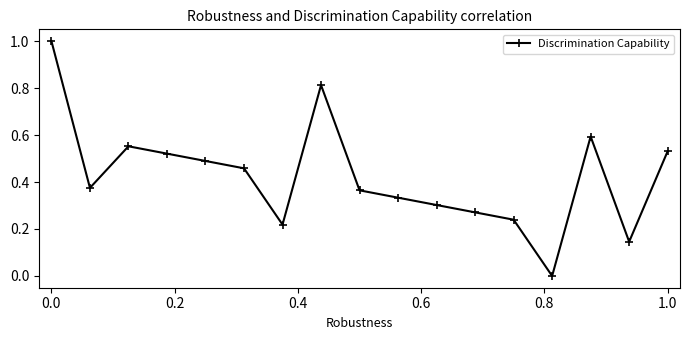

What is the maximum value shown in the chart?

1.0